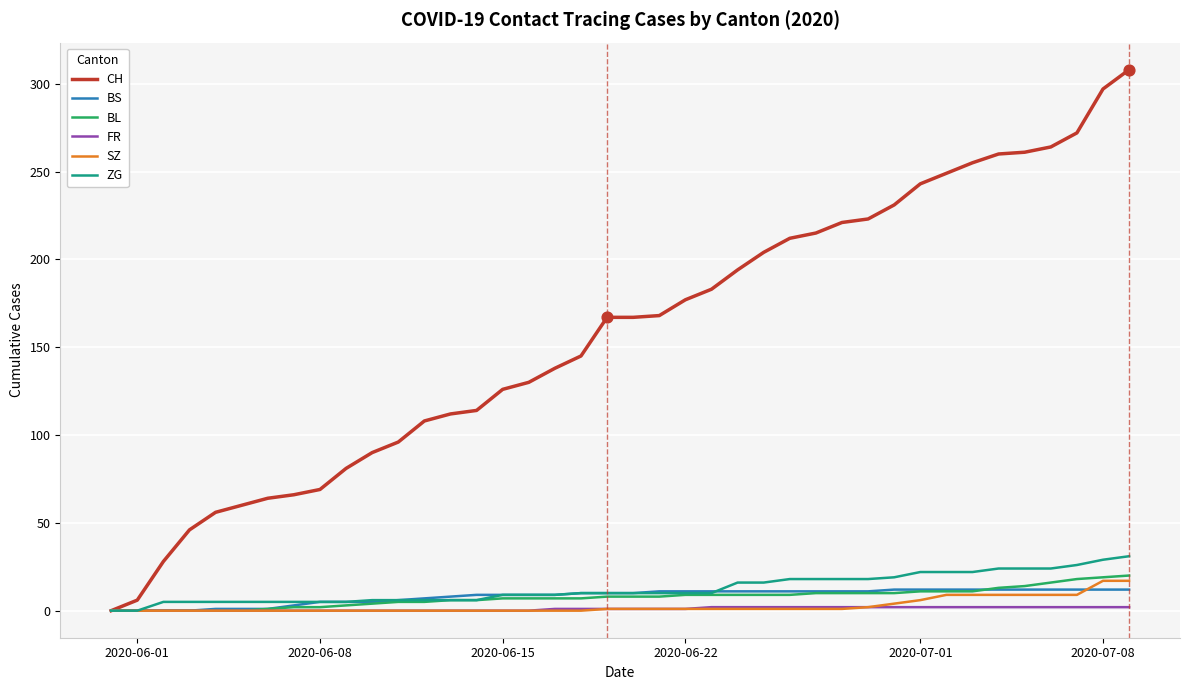

Which series has the largest total across all categories?

CH